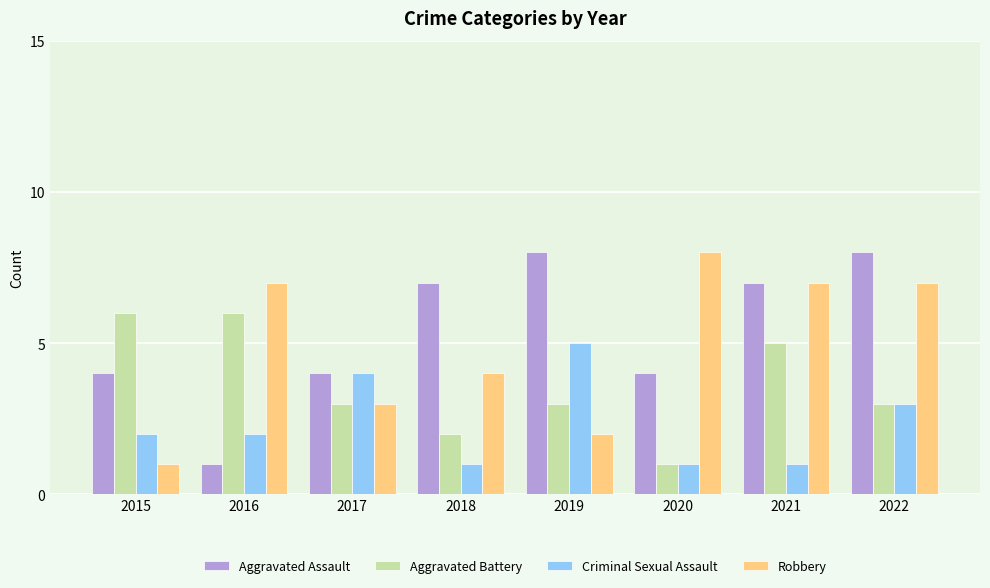

What is the spread (max minus min) of values at 2020?

7